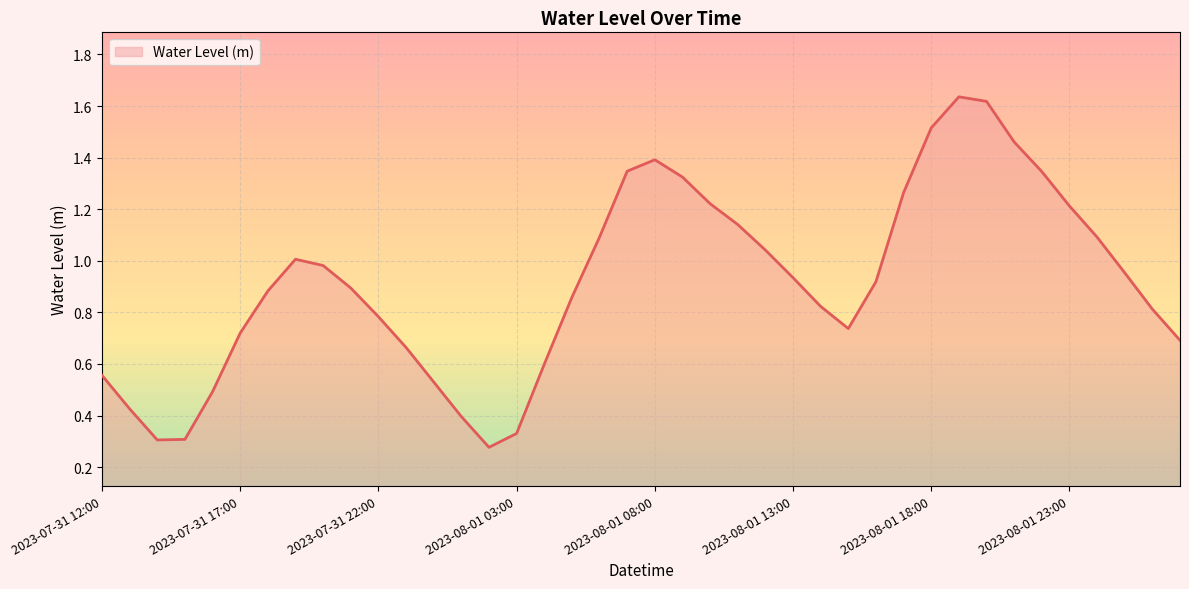

What is the difference between the maximum and minimum values?

1.4